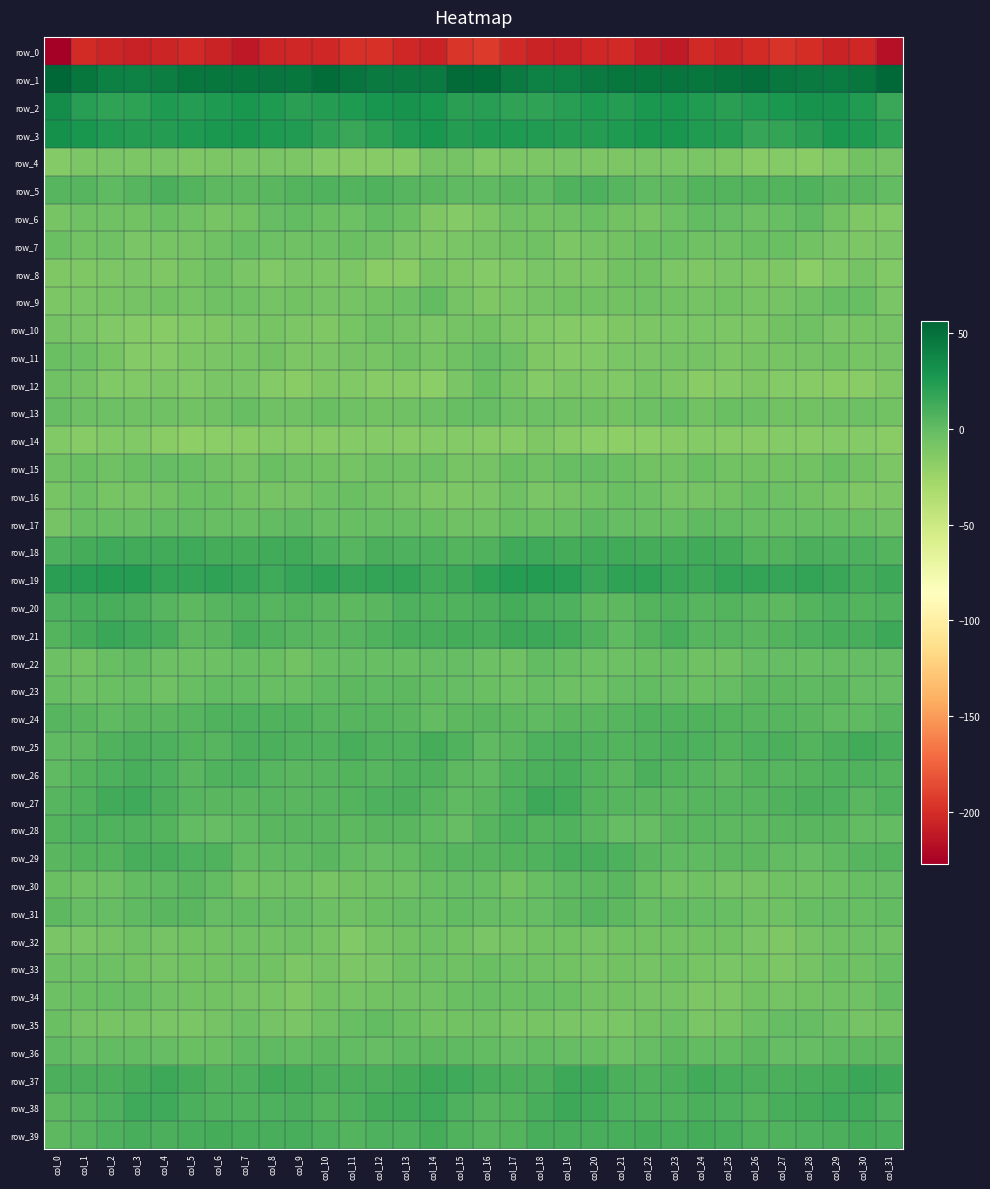

How many values in row_36 are below zero?

15